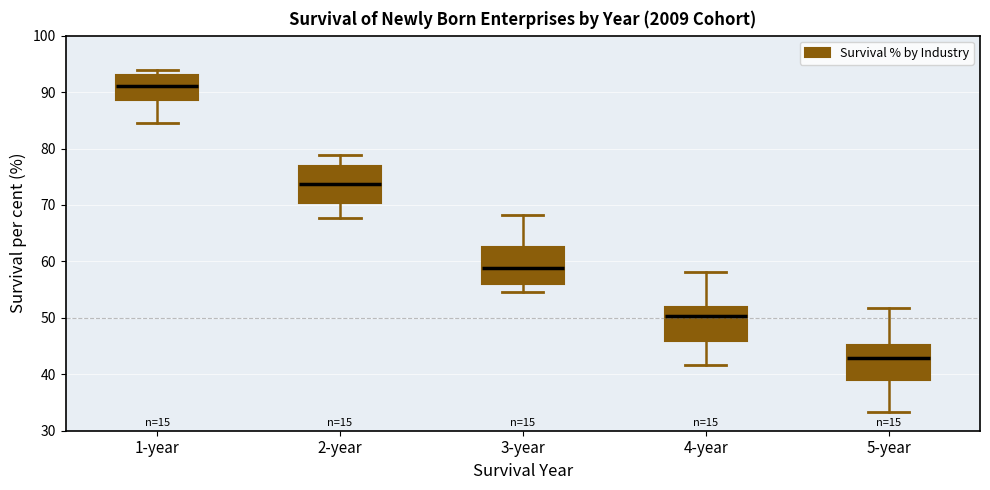

Reading left to right, transcribe this box plot: for each box, give where its median line is, the range the box spans, and where its two whiskers end, as read against the y-axis. The values are not printed on the chart, so give them approximately, as read against the axis.

1-year: median 91, box 89 to 93, whiskers 85 to 94
2-year: median 74, box 70 to 77, whiskers 68 to 79
3-year: median 59, box 56 to 63, whiskers 55 to 68
4-year: median 50, box 46 to 52, whiskers 42 to 58
5-year: median 43, box 39 to 45, whiskers 33 to 52